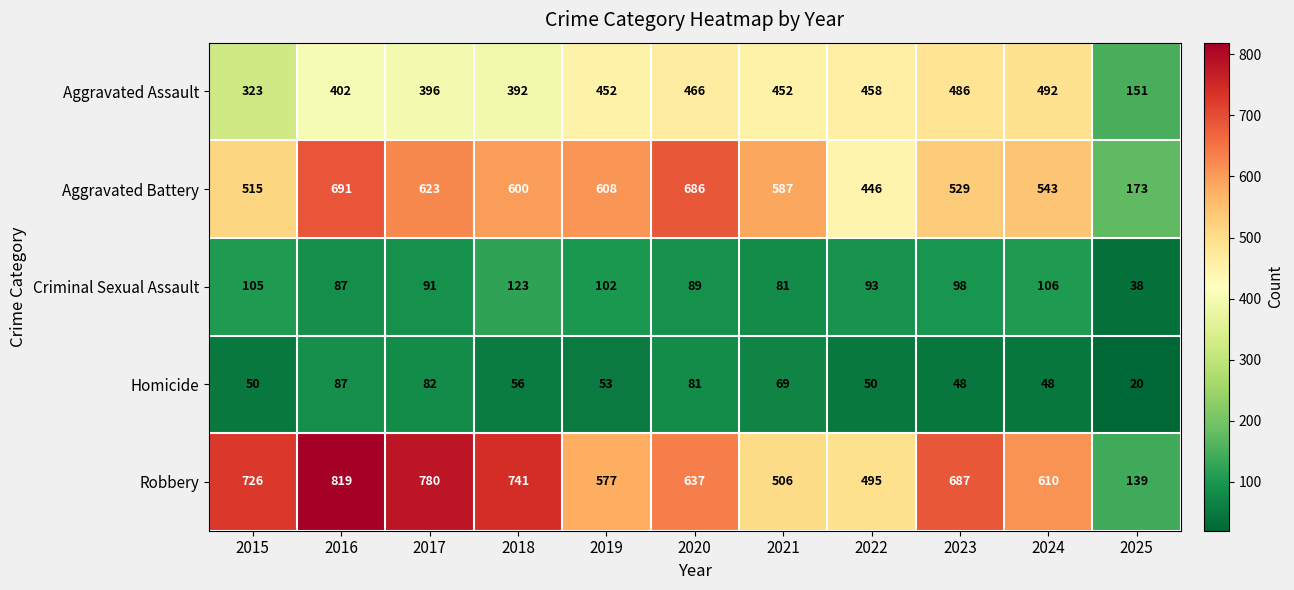

At which label is Aggravated Battery closest to 432?

2022